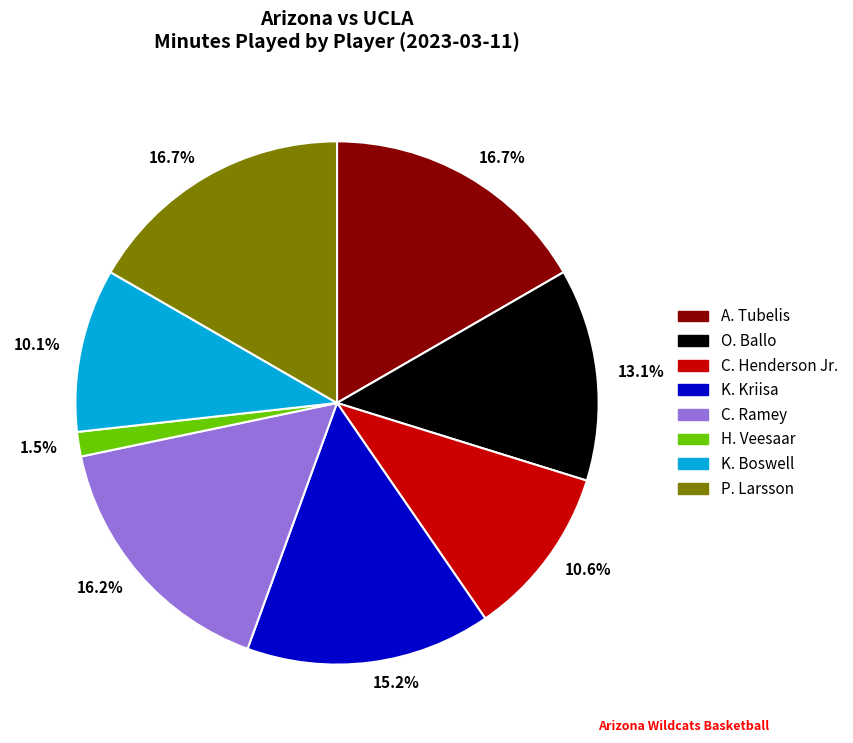

Is there a majority slice in this chart?

No